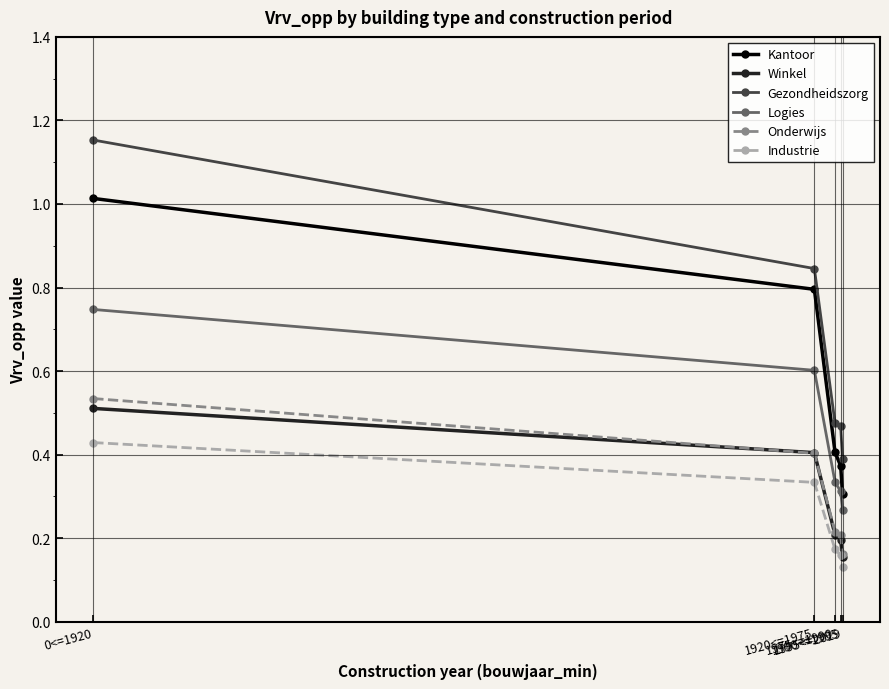

Which series has the widest spread of values?

Gezondheidszorg